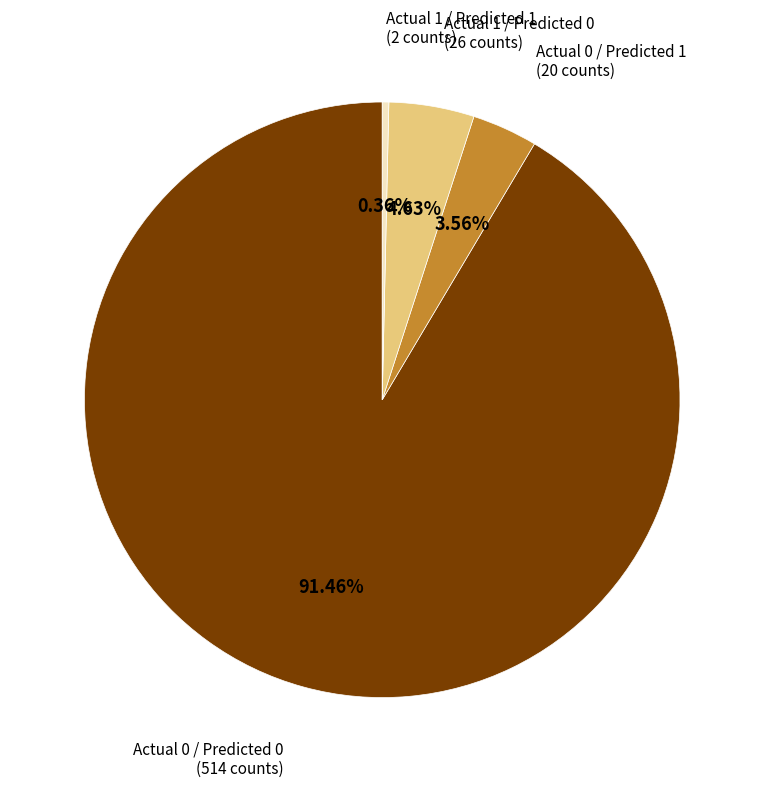

Is there a majority slice in this chart?

Yes